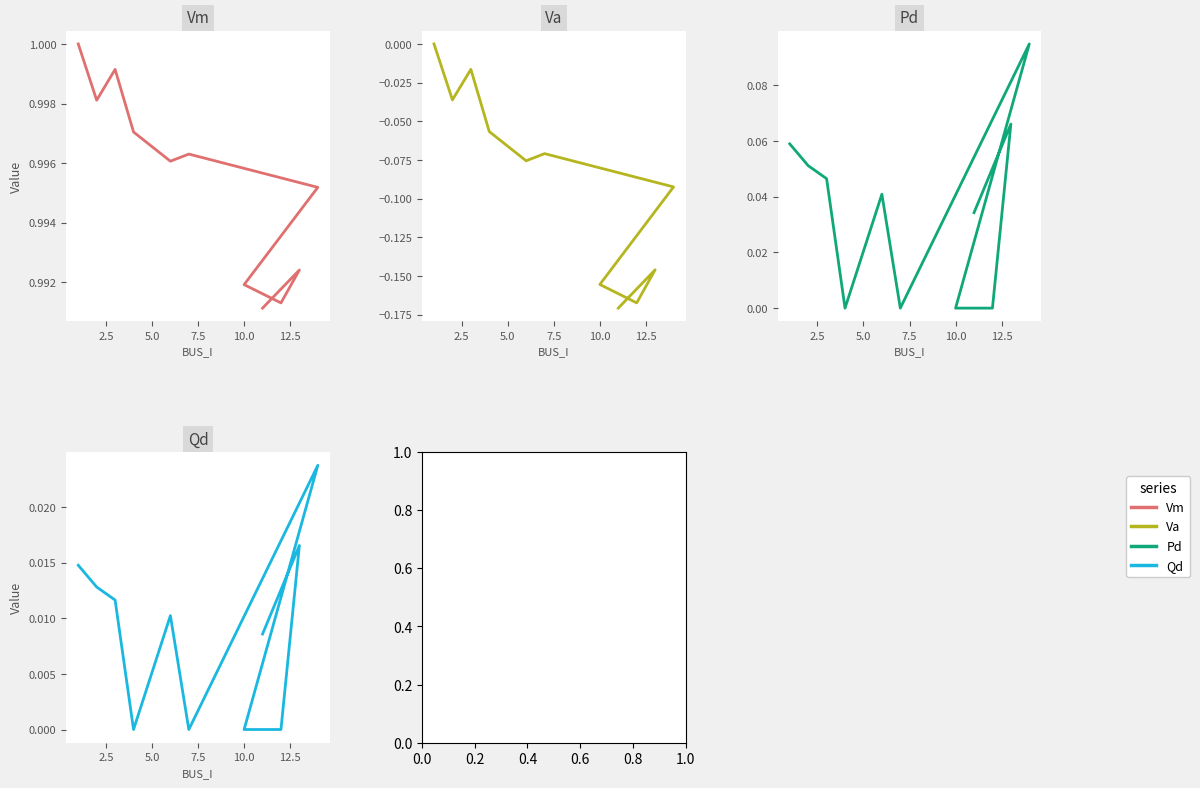

Is it true that Pd equals 0.0 at 5.0?

False